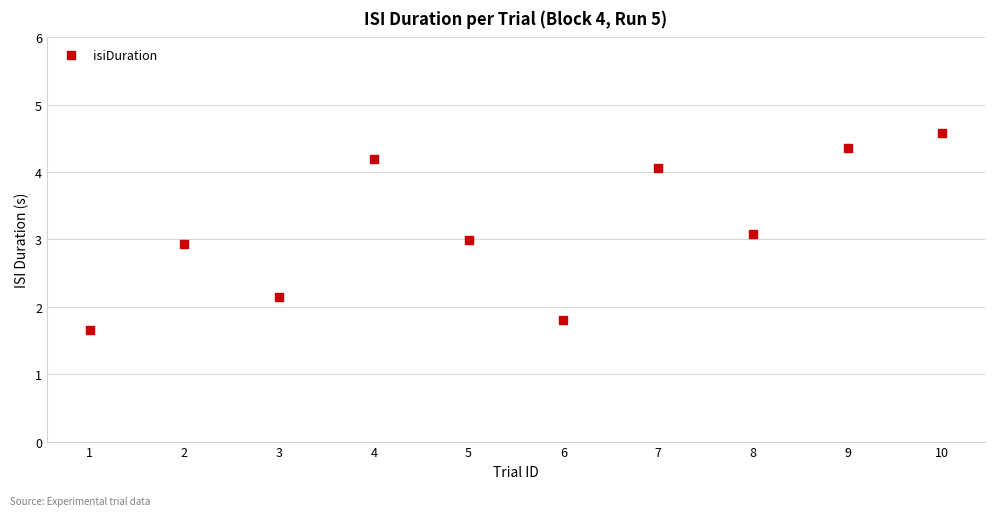

What is the range of Y values (max minus min)?

2.9